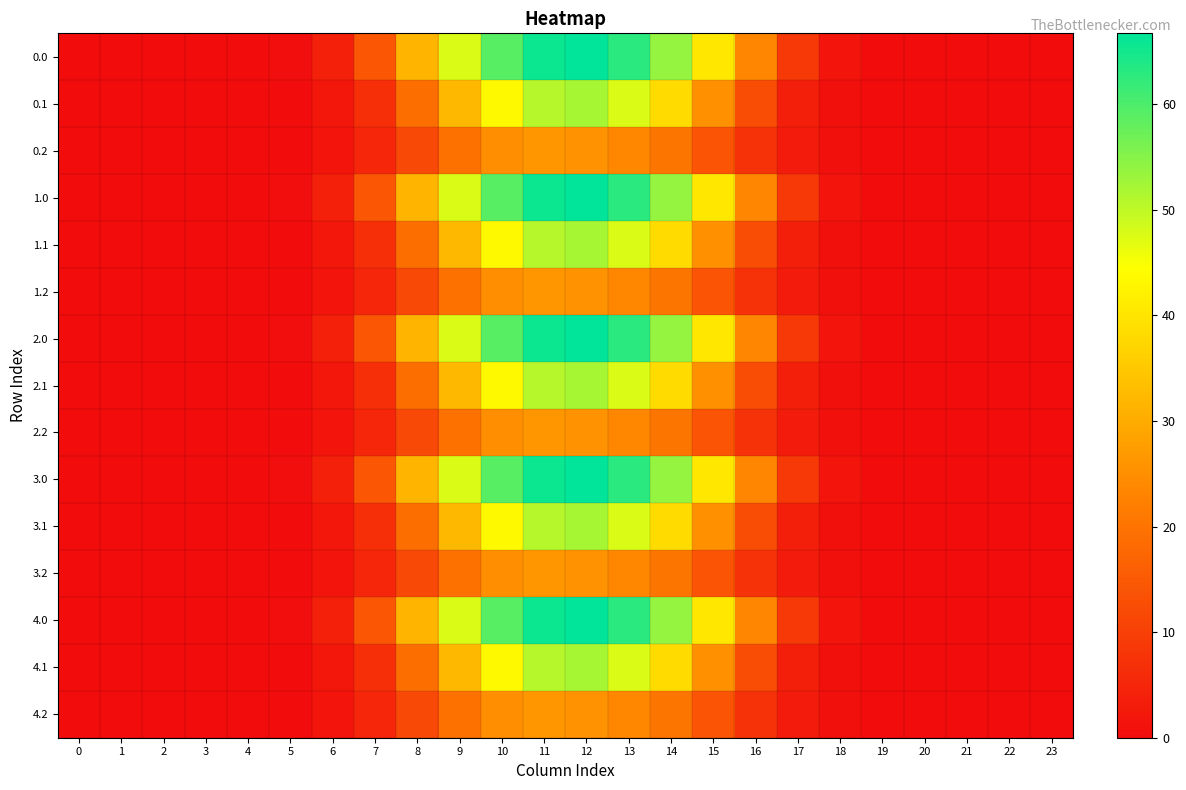

What is the maximum value shown in the chart?

66.7